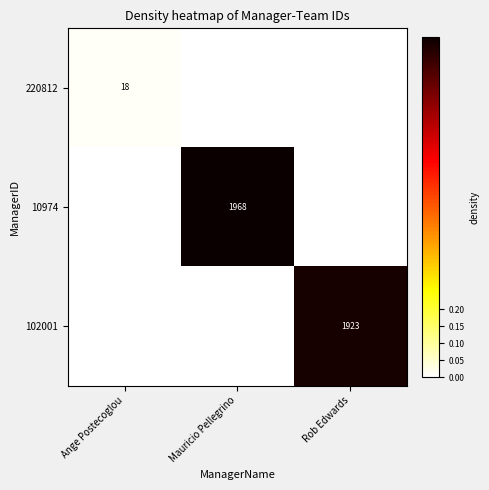

Is the value of 220812 at Ange Postecoglou greater than the value of 102001 at Rob Edwards?

No